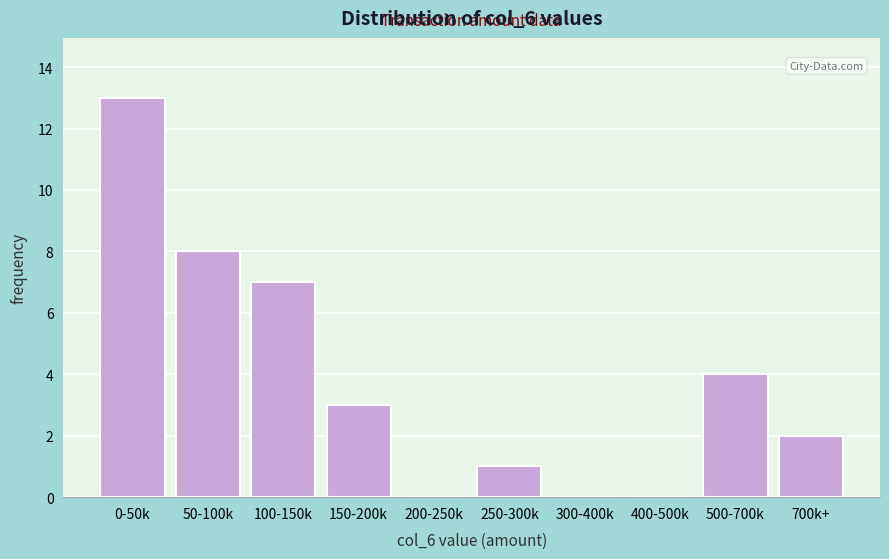

Reading left to right, extract all data points from this chart.

0-50k=13	50-100k=8	100-150k=7	150-200k=3	200-250k=0	250-300k=1	300-400k=0	400-500k=0	500-700k=4	700k+=2